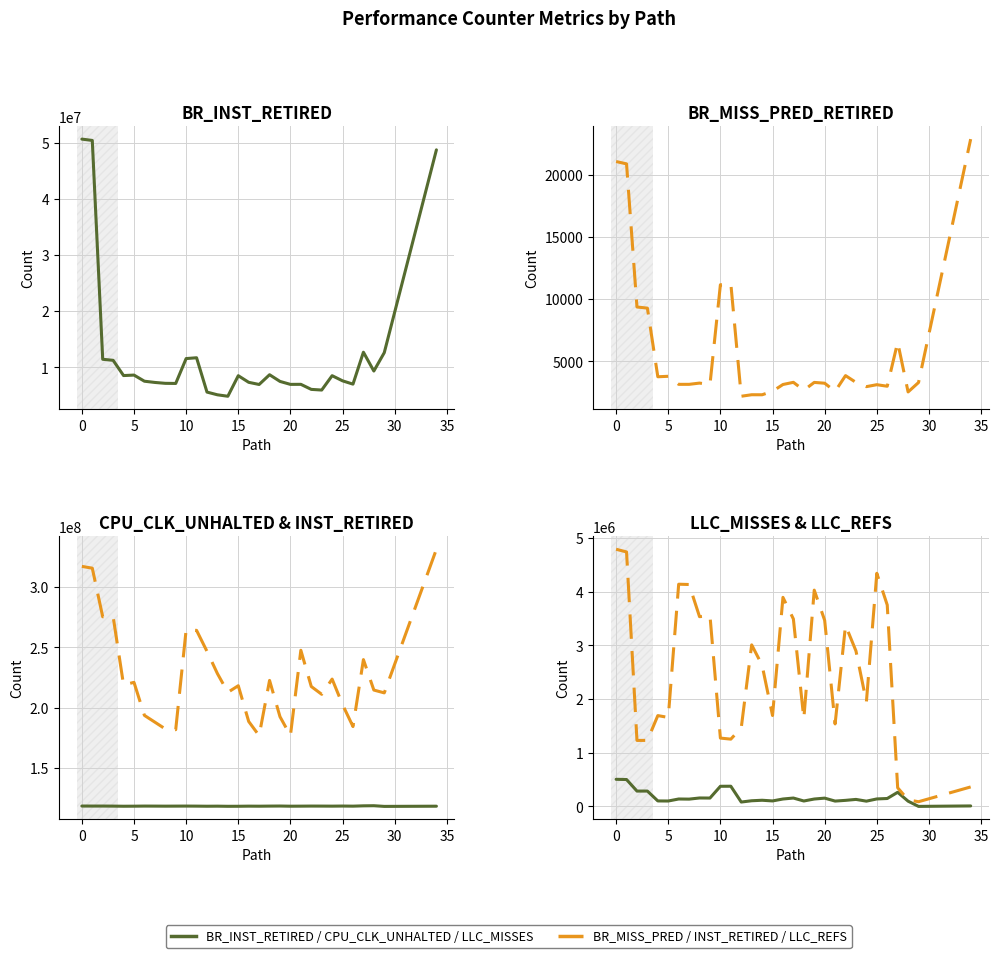

What is the value of the LLC_REFS:0x4f point at the 9th from the left?

3531938.6